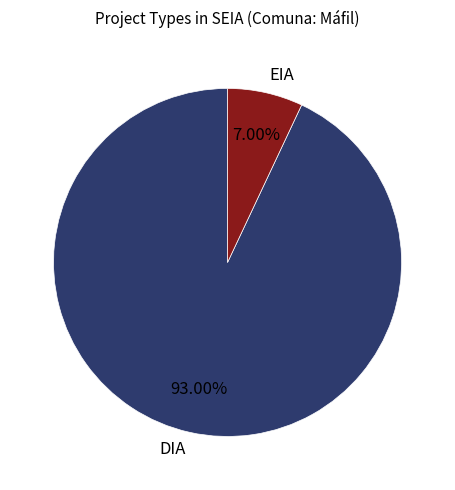

How many segments does this pie chart have?

2